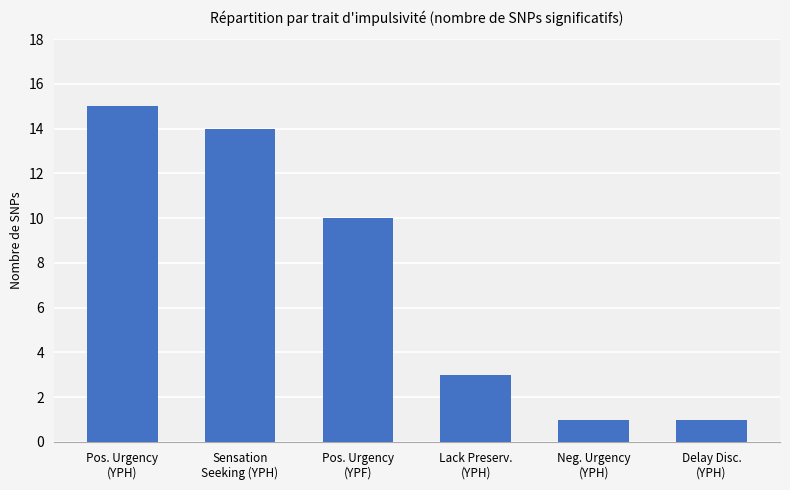

The value at Pos. Urgency
(YPF) is 16. True or false?

False